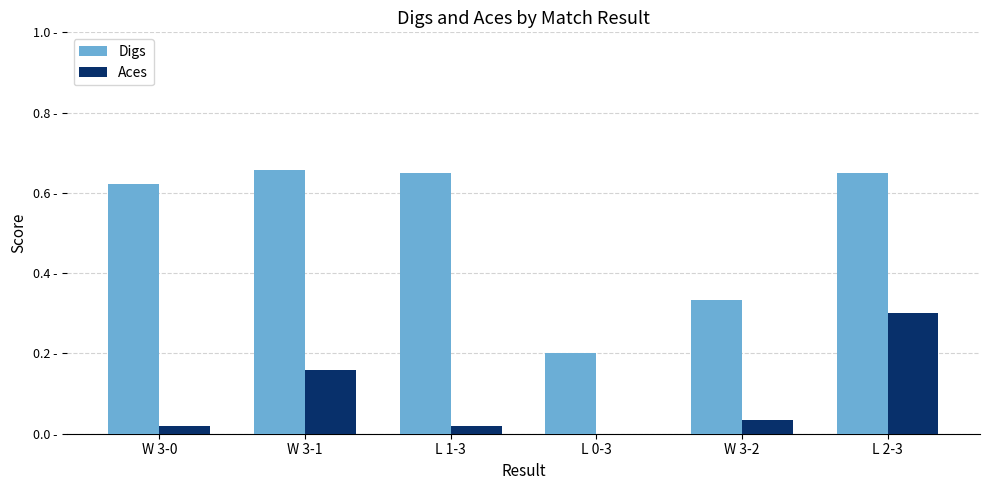

Reading right to left, extract all data points from this chart.

Digs: L 2-3=0.7	W 3-2=0.3	L 0-3=0.2	L 1-3=0.7	W 3-1=0.7	W 3-0=0.6
Aces: L 2-3=0.3	W 3-2=0.0	L 0-3=0.0	L 1-3=0.0	W 3-1=0.2	W 3-0=0.0